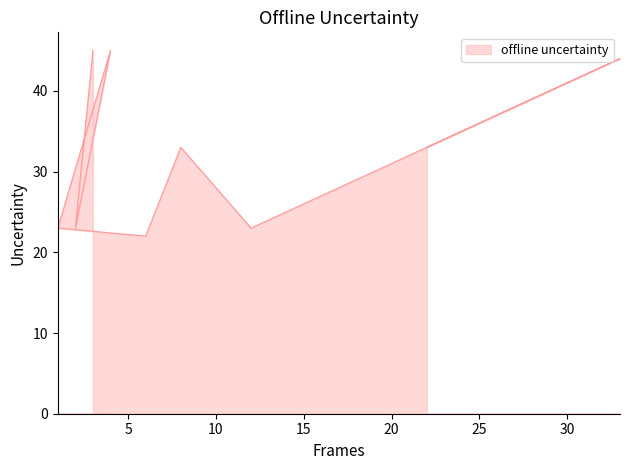

What position from the left is 2?

2